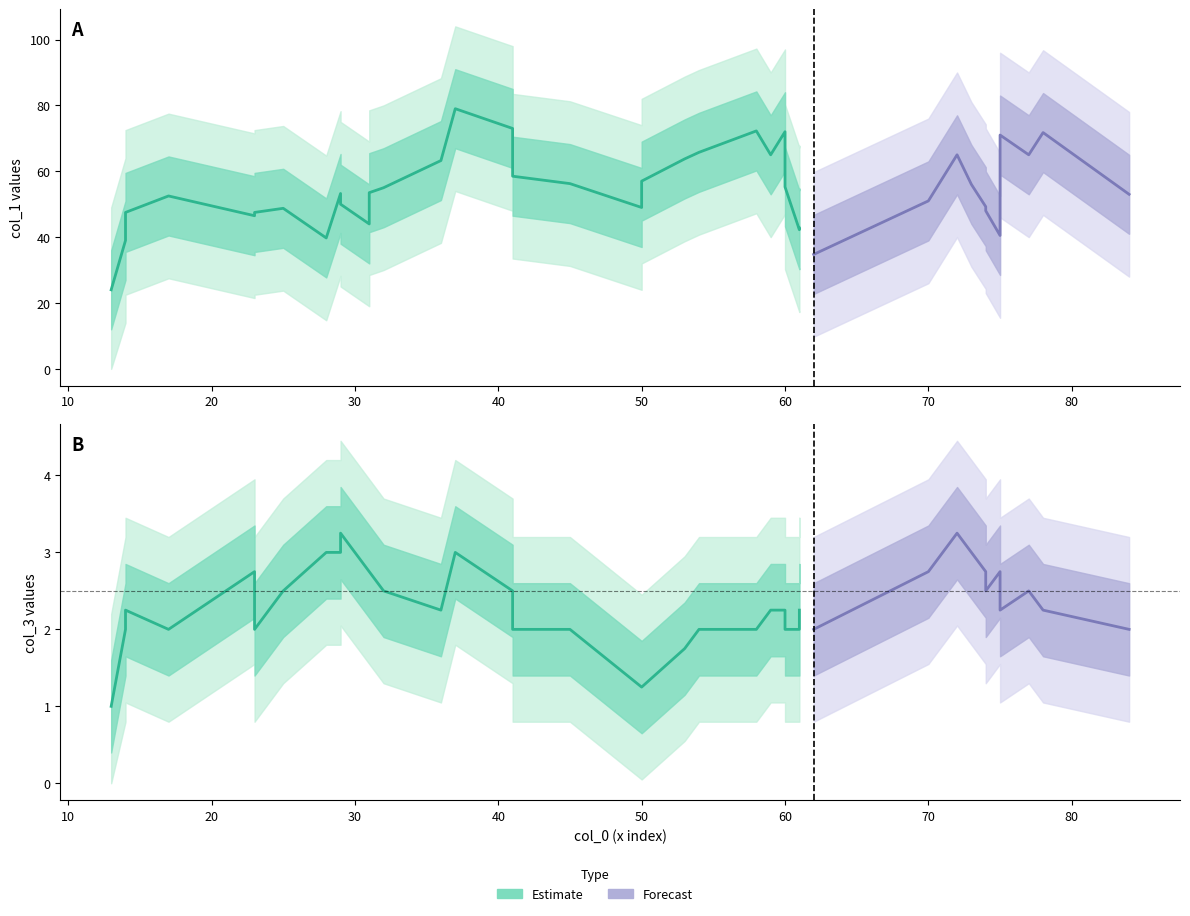

The col_1 series shows 16 at 19. True or false?

False